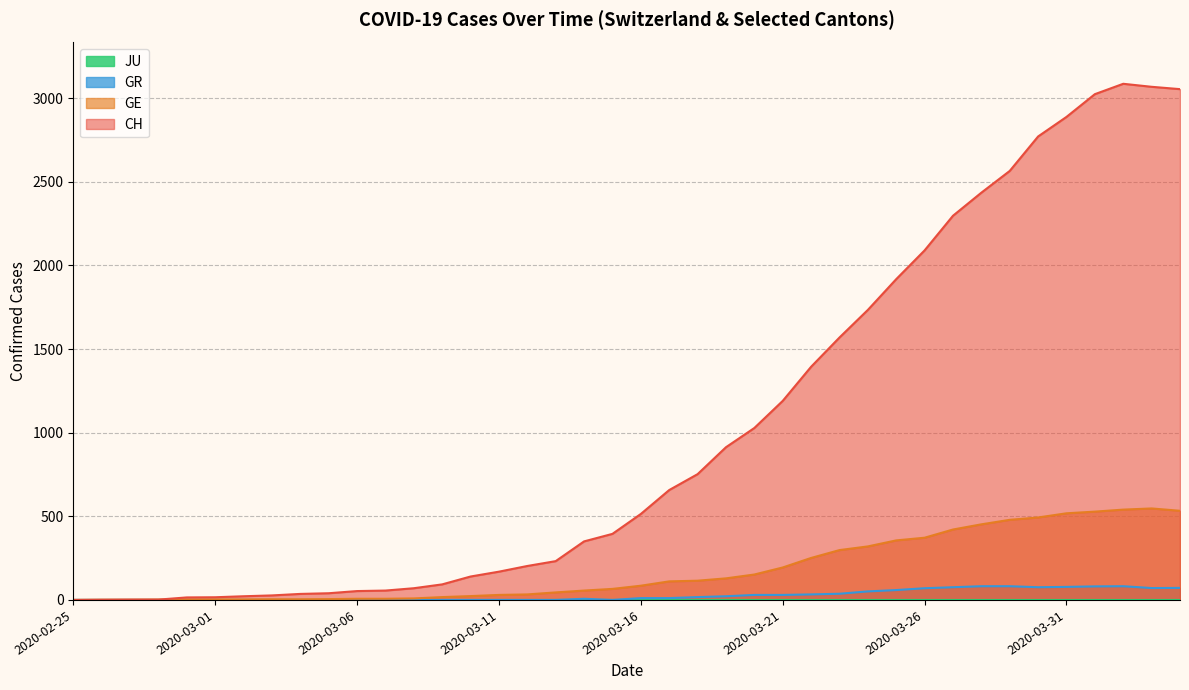

The value of GR at 2020-03-01 is 0. True or false?

True